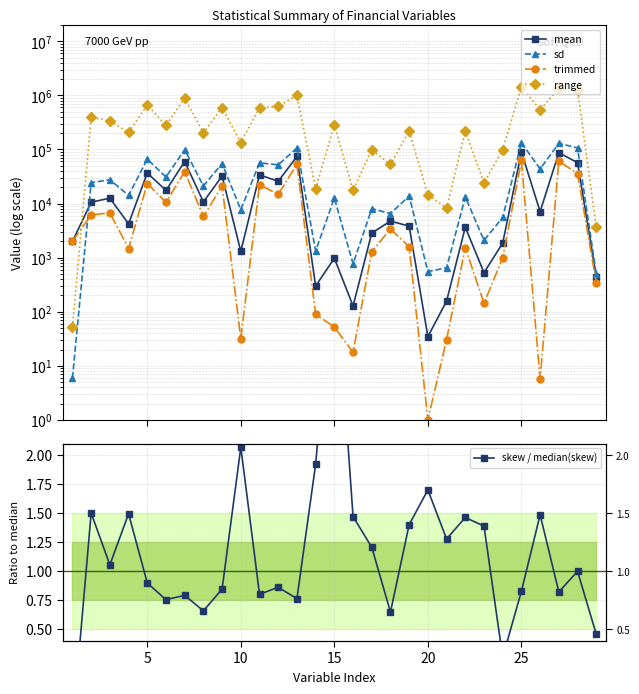

List the series in order of their peak value, lowest first.

skew / median(skew), trimmed, mean, sd, range